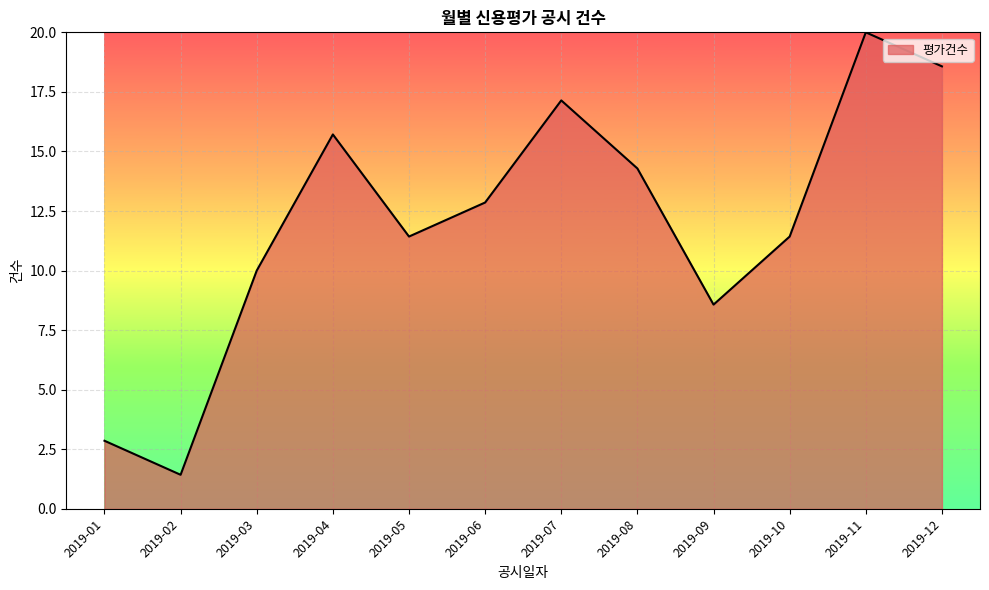

Approximately how many times larger is the value at 2019-03 compared to 2019-12?

0.5